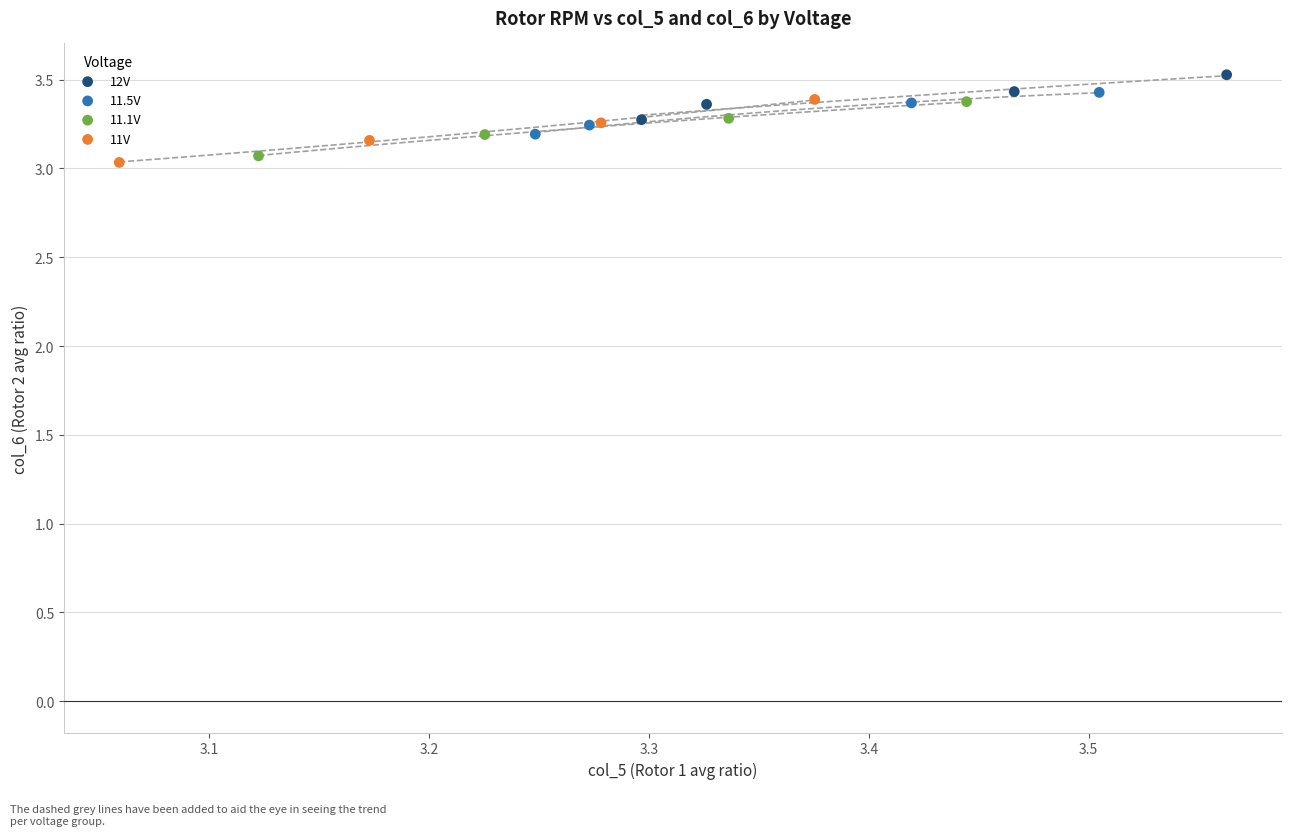

Which series has the largest Y range (max minus min)?

11V